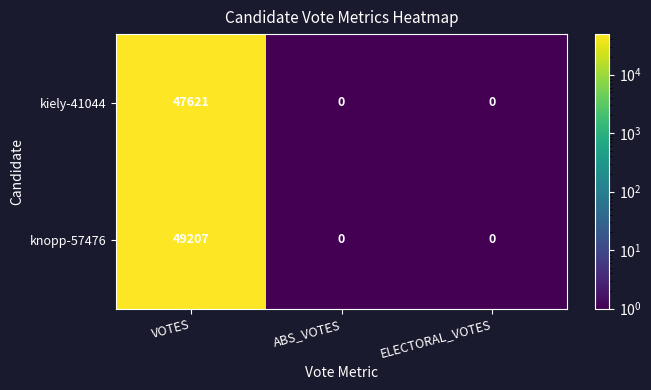

Reading left to right, extract all data points from this chart.

kiely-41044: 47621	0	0
knopp-57476: 49207	0	0